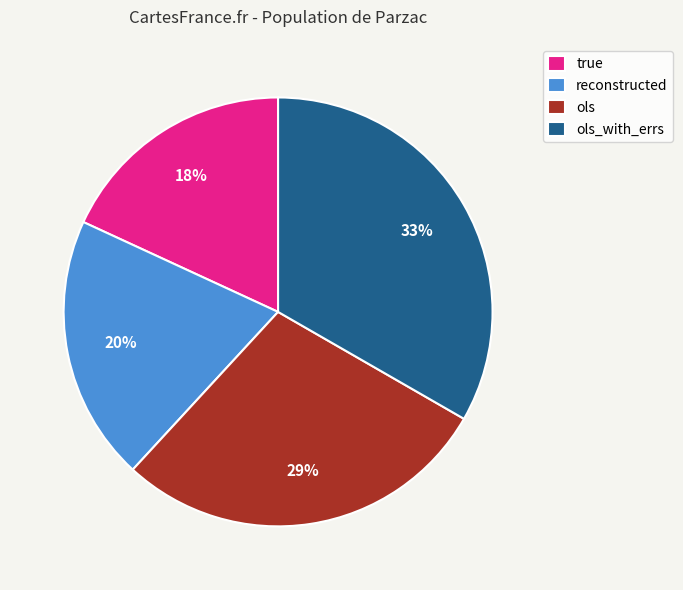

Is the sum of reconstructed and ols greater than half?

No